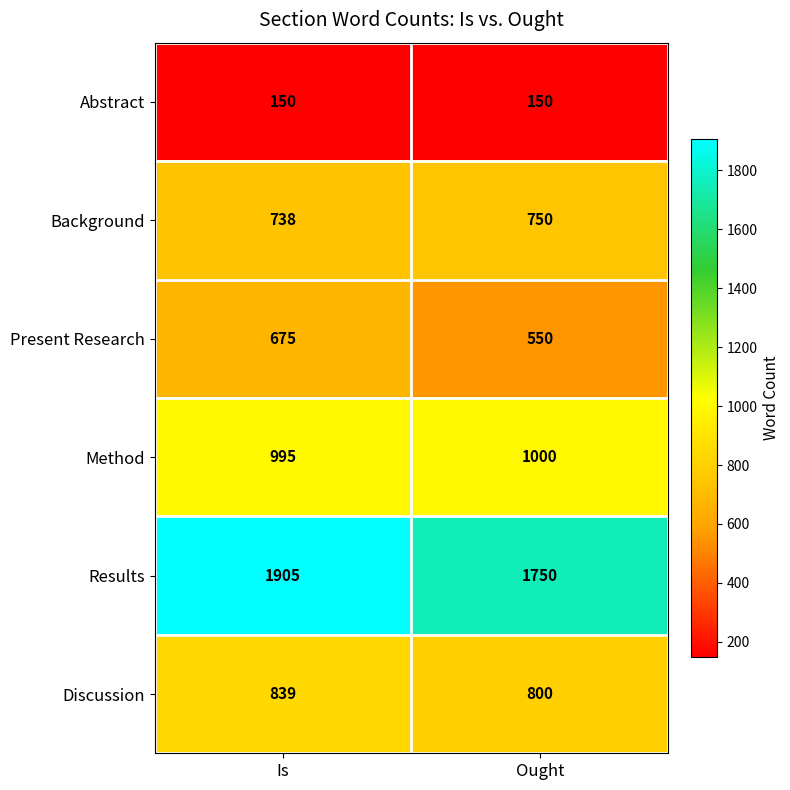

Reading right to left, list all the values displayed in this chart.

Abstract: Ought=150	Is=150
Background: Ought=750	Is=738
Present Research: Ought=550	Is=675
Method: Ought=1000	Is=995
Results: Ought=1750	Is=1905
Discussion: Ought=800	Is=839